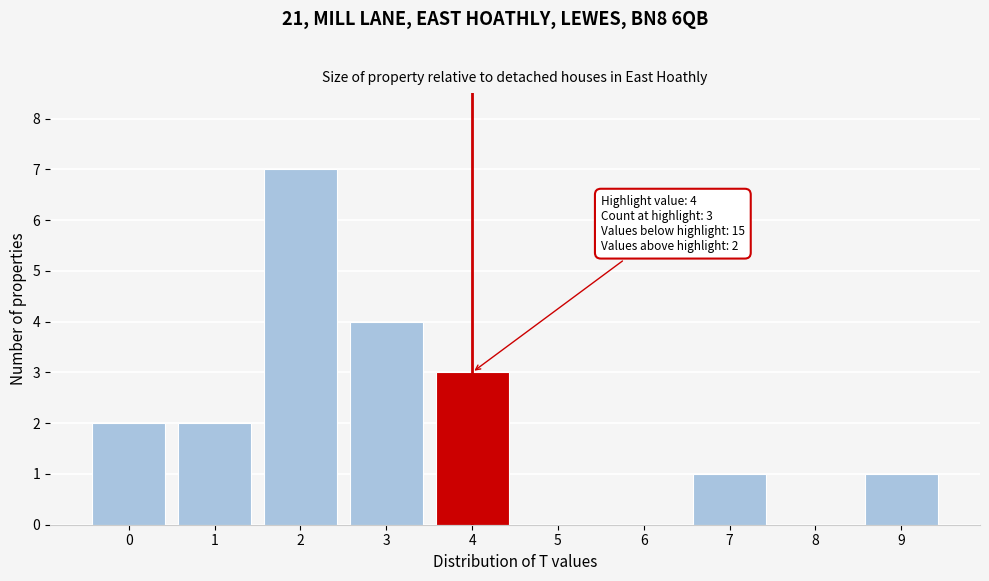

Reading left to right, extract all data points from this chart.

0=2	1=2	2=7	3=4	4=3	5=0	6=0	7=1	8=0	9=1